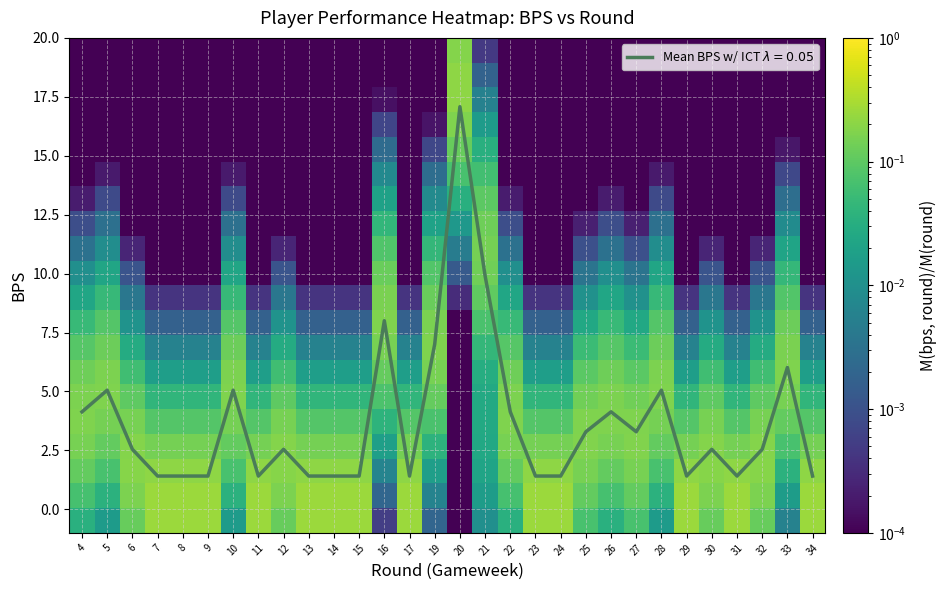

Which category has the lowest value across all series?

7